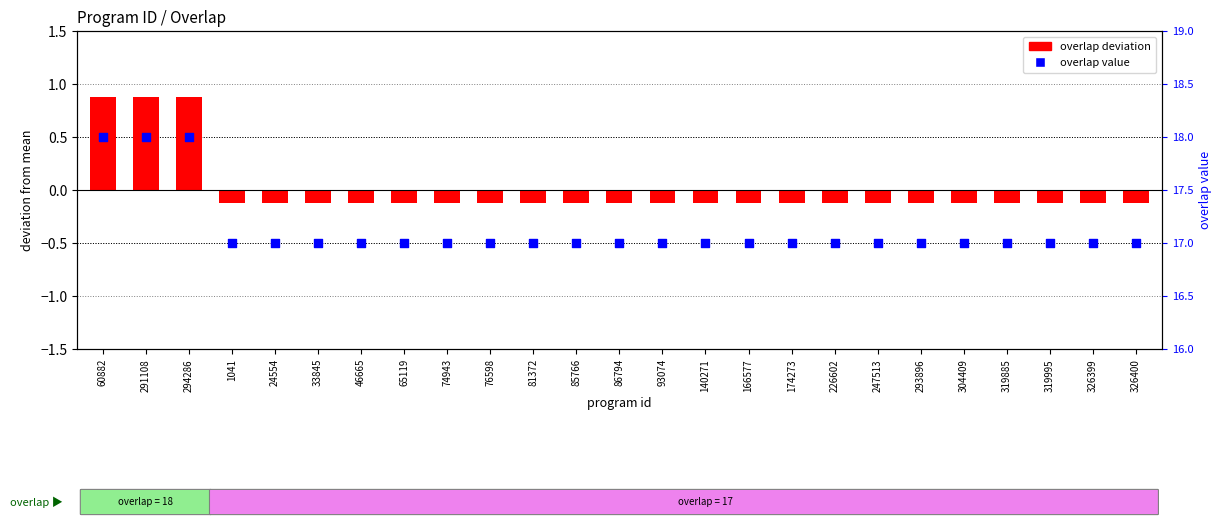

What are all the series names shown in the legend?

overlap deviation, overlap value